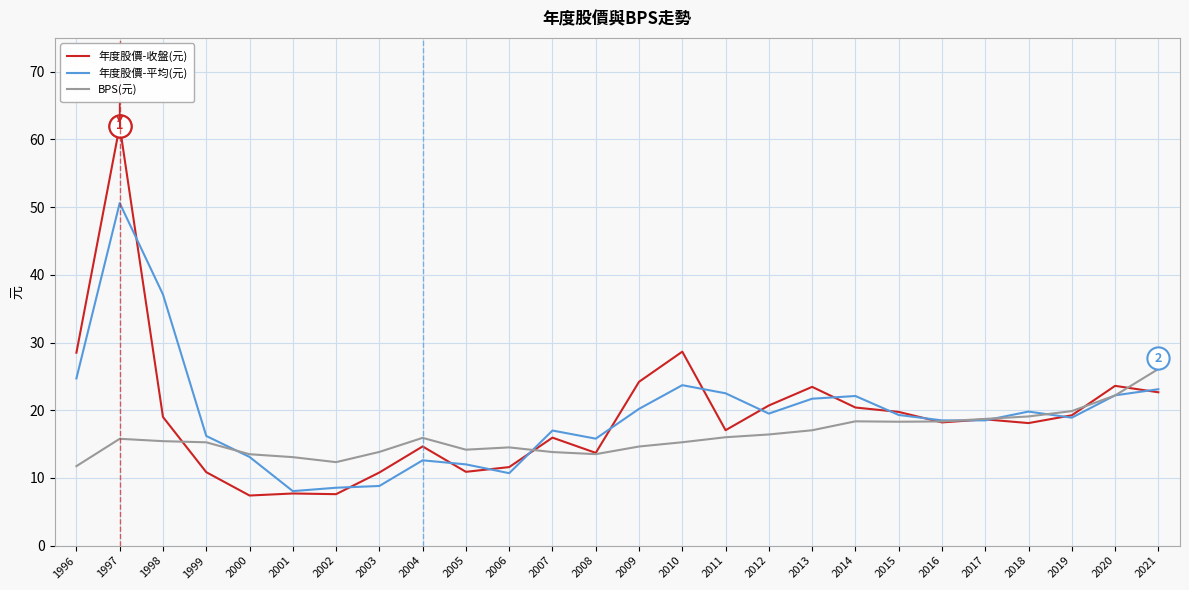

Which series has the widest spread of values?

年度股價-收盤(元)